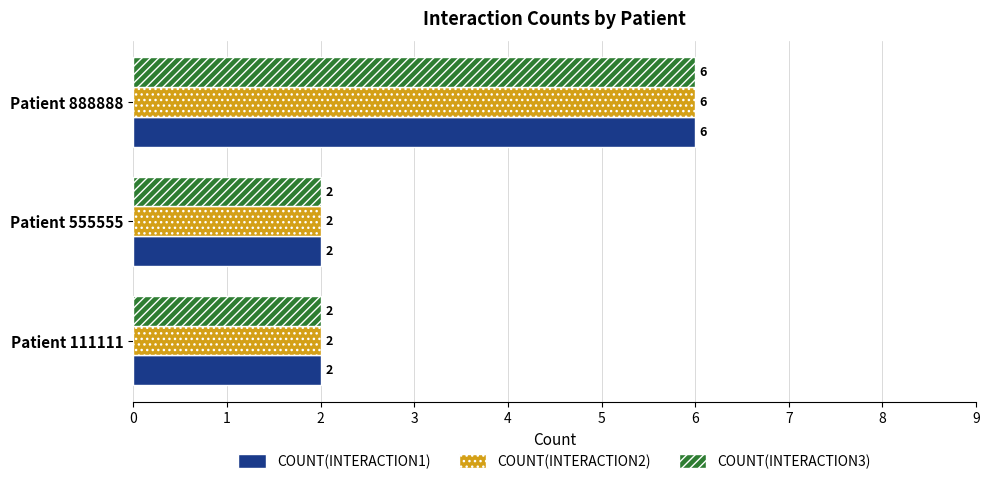

What is the sum of all COUNT(INTERACTION2) values?

10